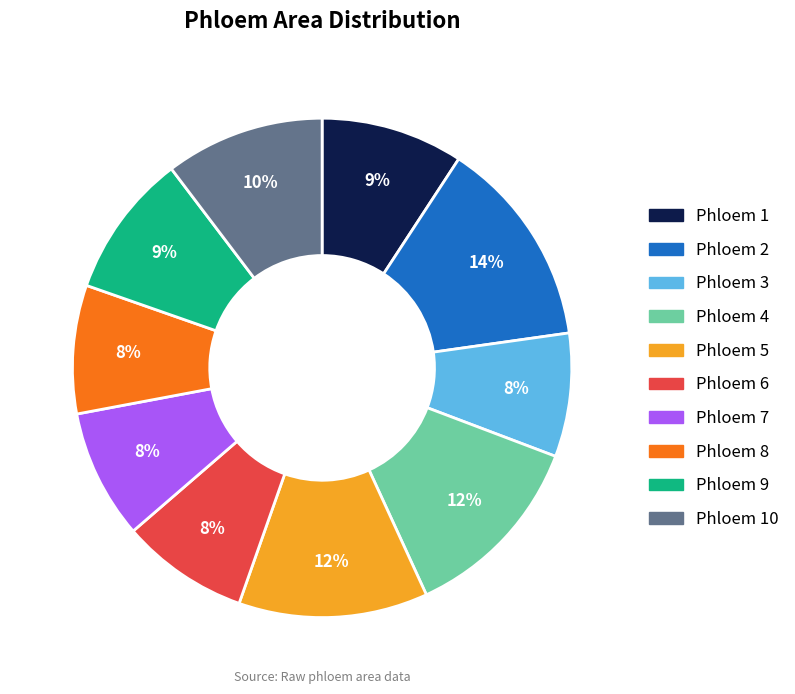

To the nearest percent, what is the difference between the largest and smallest slice percentages?

6%